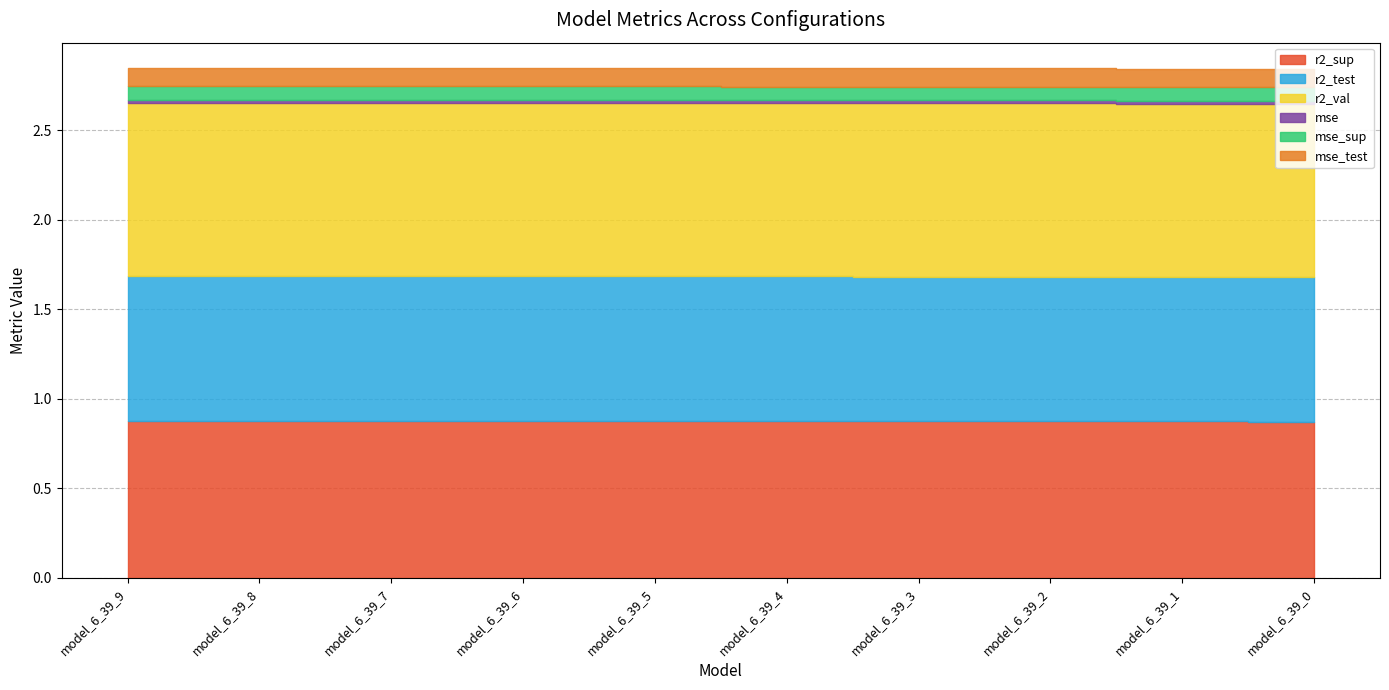

At which label is r2_val closest to 0?

model_6_39_9